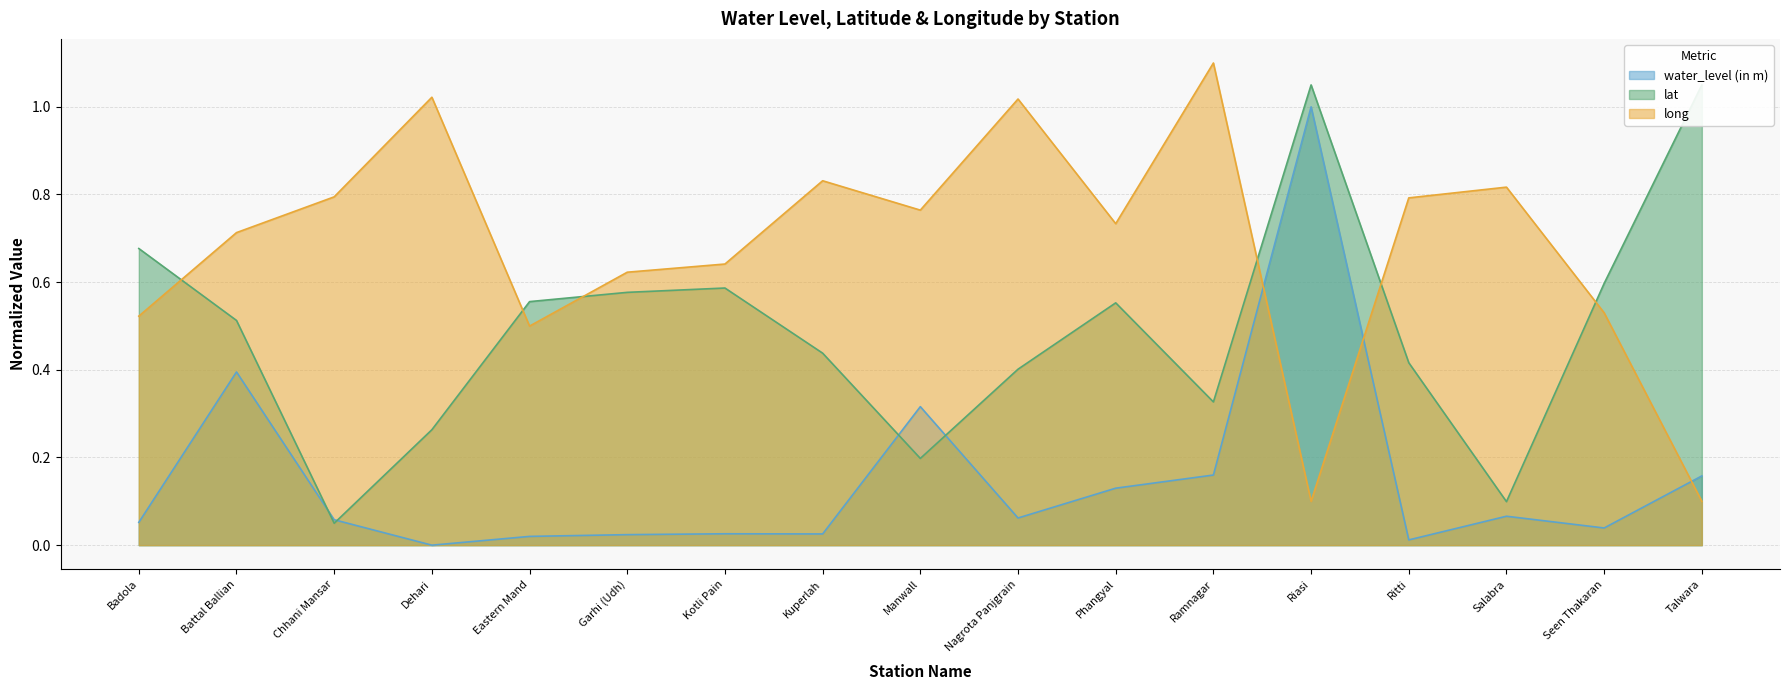

In water_level (in m), how many points are higher than both neighbors (excluding endpoints)?

5